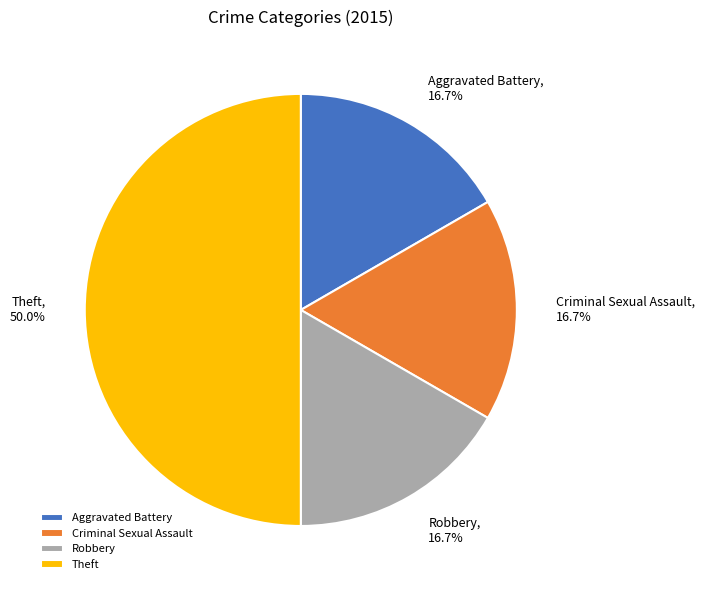

To the nearest percent, what is the average slice percentage?

25%